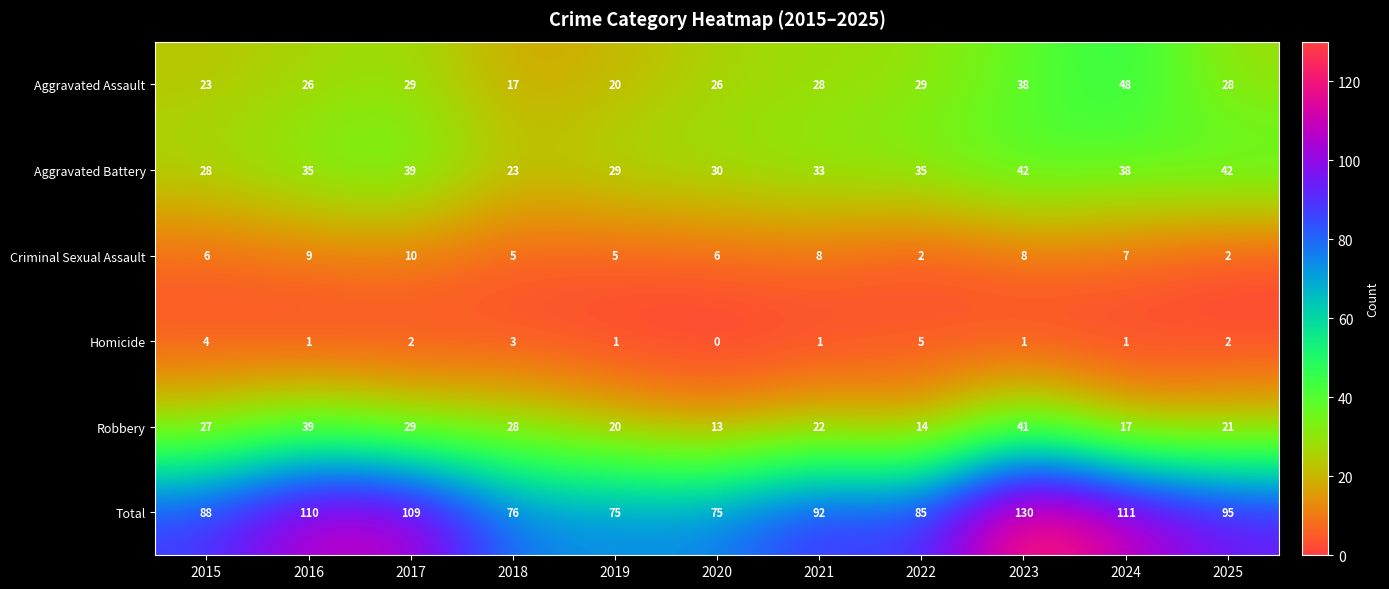

What is the difference between the second highest and second lowest values in the Total series?

36